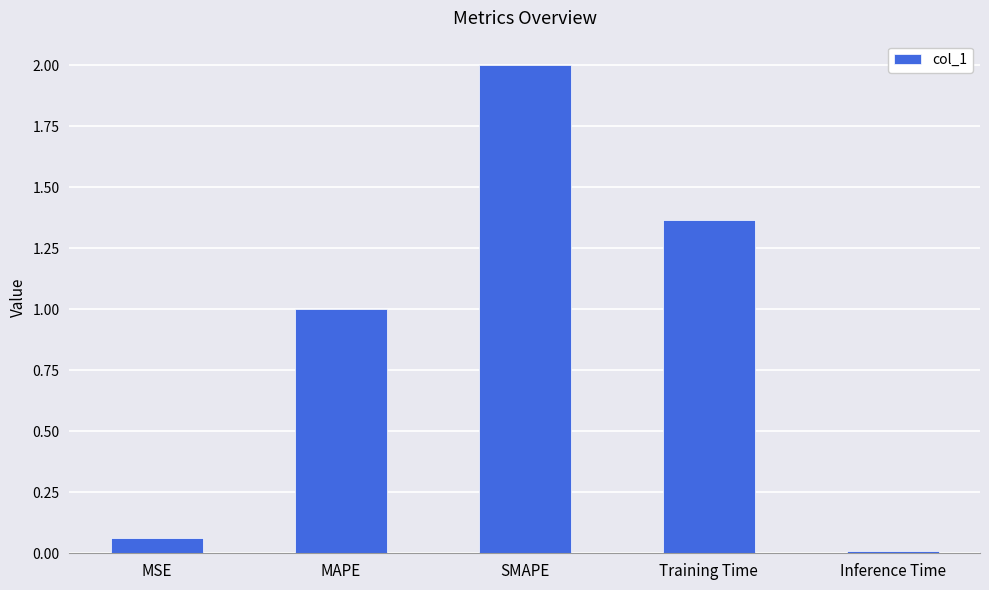

Which category has the highest value across all series?

SMAPE